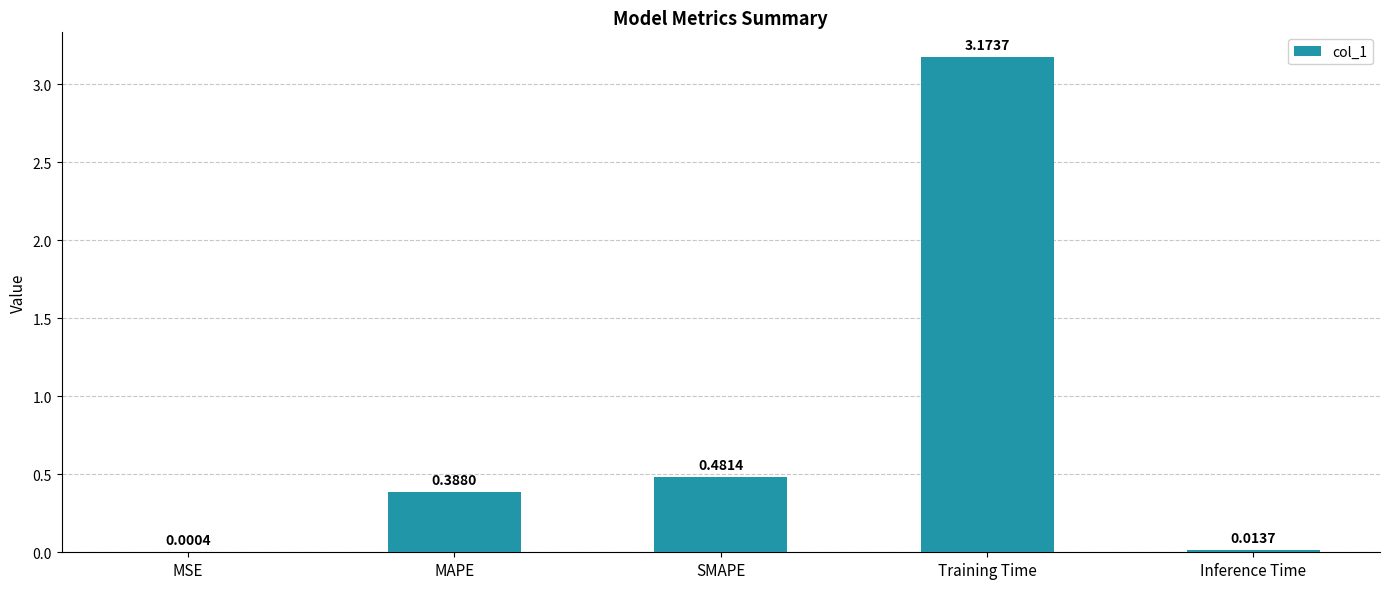

What is the change in value from MSE to MAPE?

+0.4